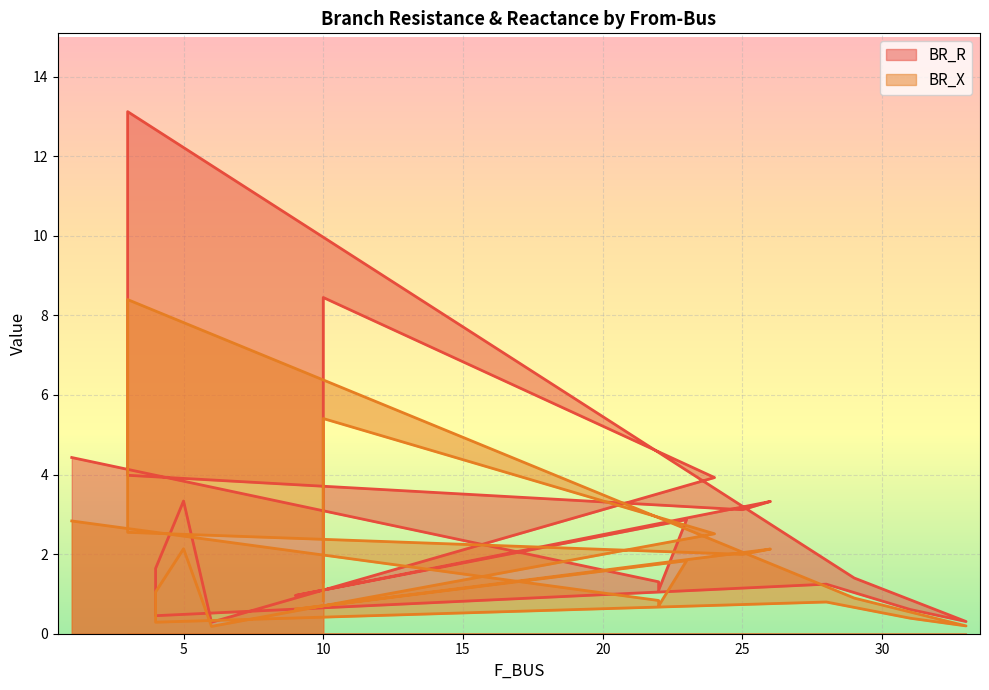

What is the value of the BR_X point at the 16th from the left?

2.1